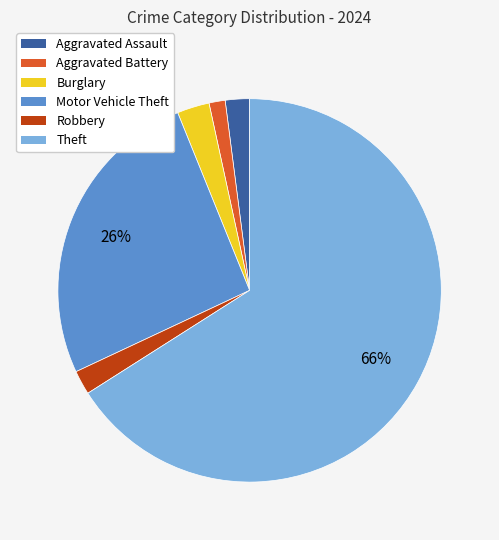

Is it true that Robbery is 2% of the pie?

True